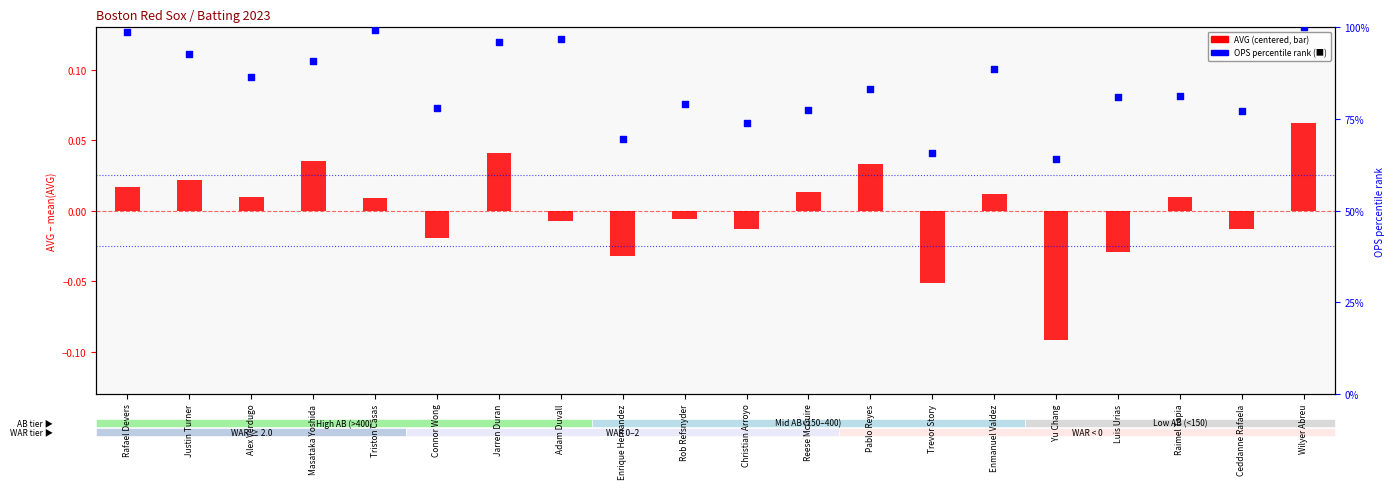

Which series has the widest spread of Y values?

OPS percentile rank